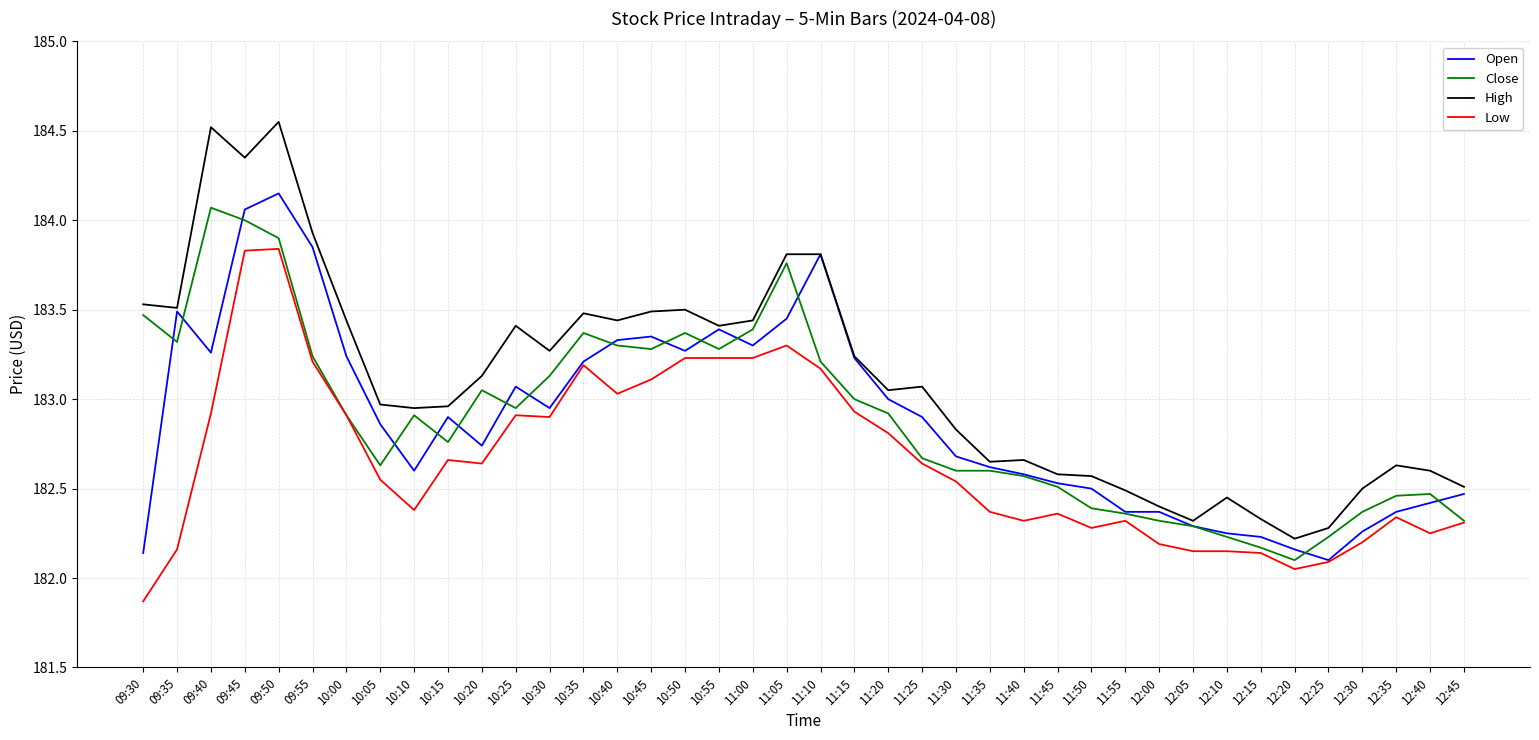

True or false: Open has a value of 295.2 at 09:50.

False